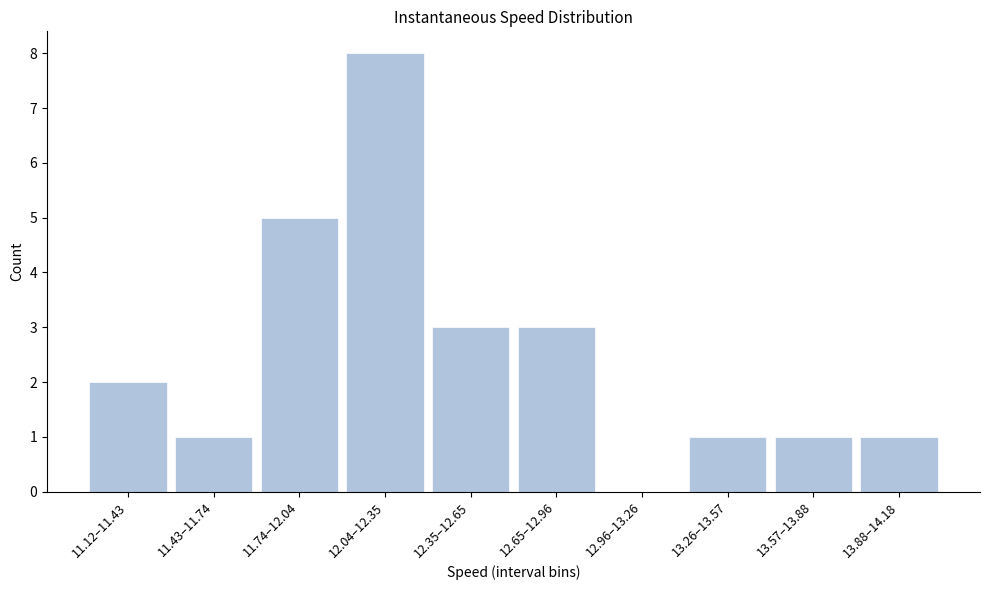

Reading left to right, transcribe all the data shown in this chart.

11.12–11.43=2	11.43–11.74=1	11.74–12.04=5	12.04–12.35=8	12.35–12.65=3	12.65–12.96=3	12.96–13.26=0	13.26–13.57=1	13.57–13.88=1	13.88–14.18=1